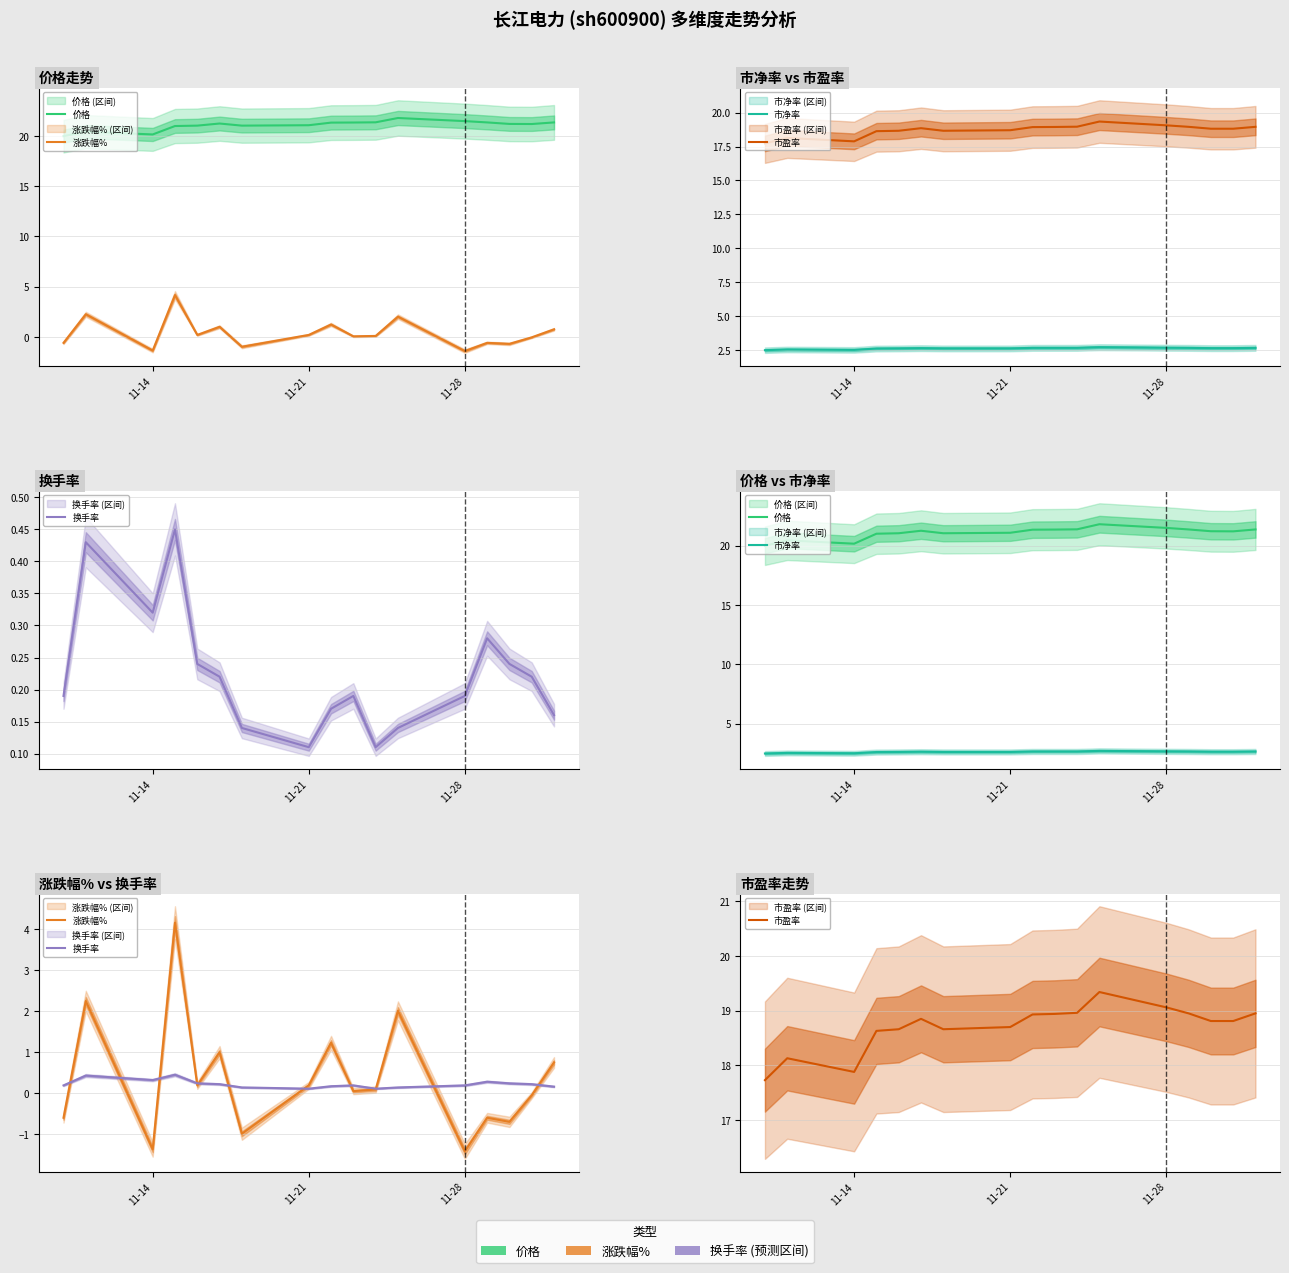

True or false: 换手率 has a value of 0.1 at 3.

False